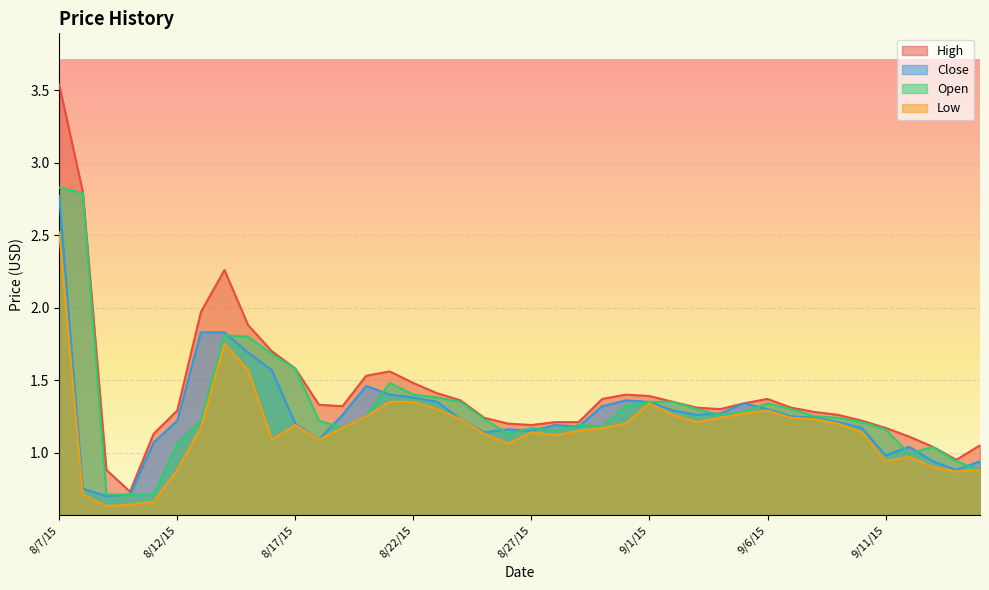

At which label does High reach its peak?

8/7/15